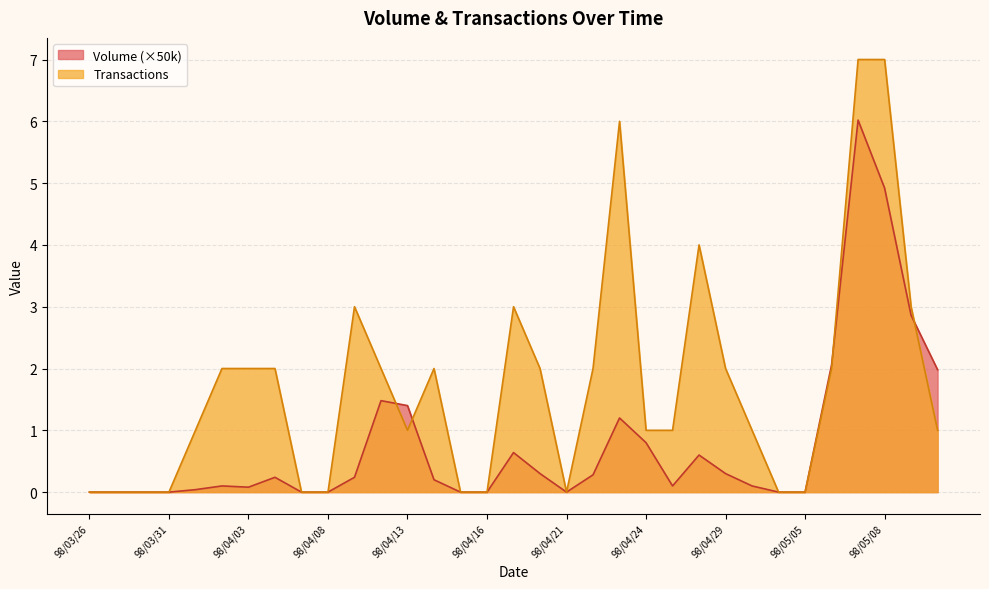

The value of Transactions at 98/05/11 is 3.0. True or false?

True